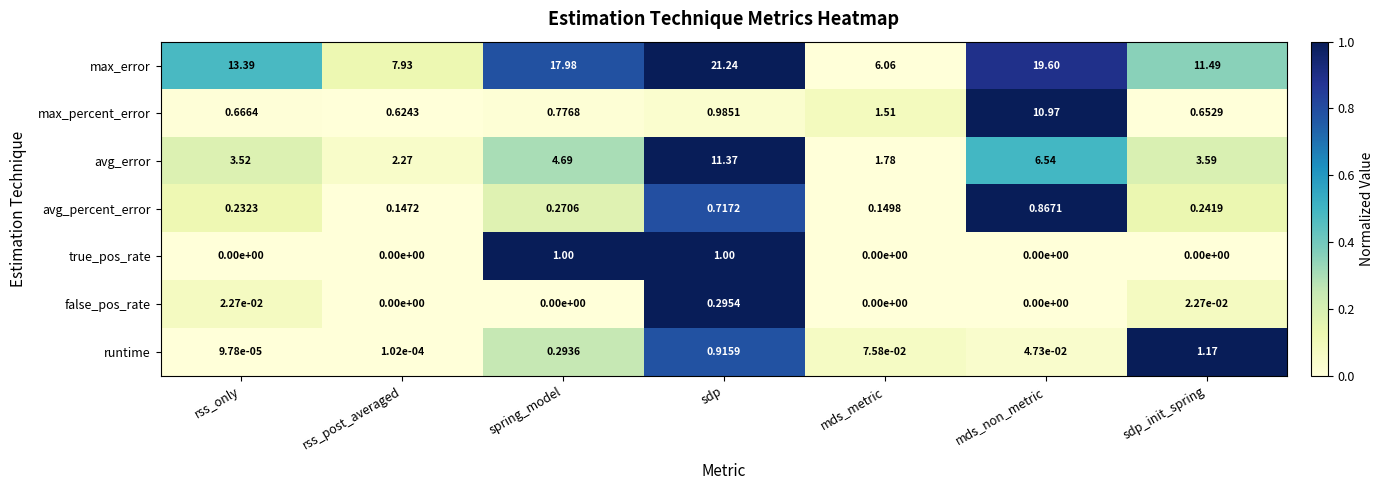

At which label is runtime closest to 0?

rss_only